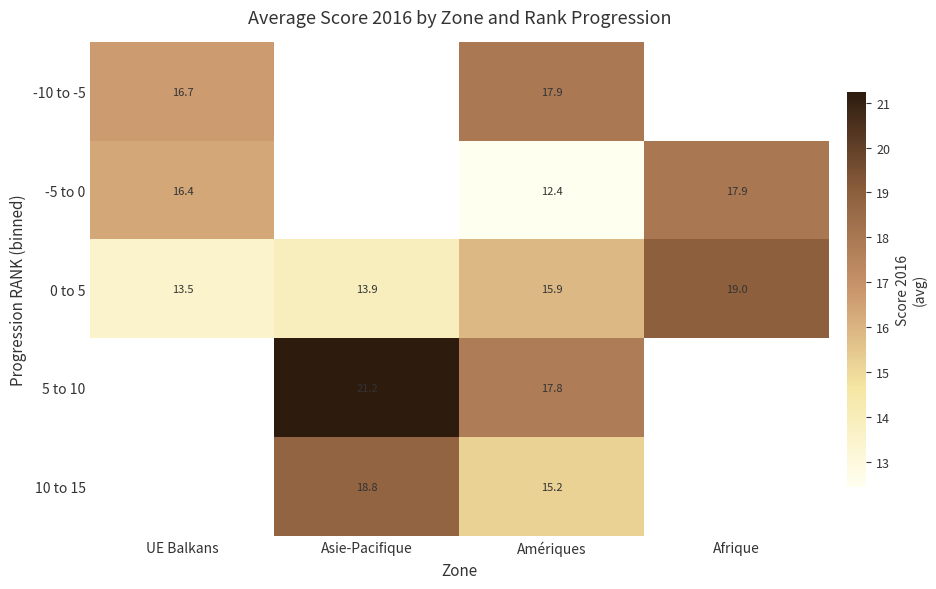

Rank the categories by 0 to 5 value from lowest to highest.

UE Balkans, Asie-Pacifique, Amériques, Afrique